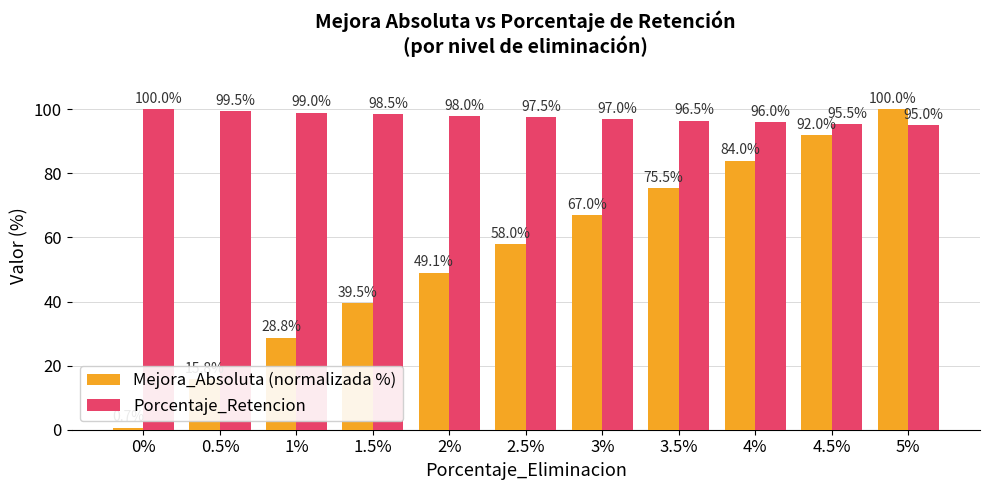

What is the value of the Porcentaje_Retencion bar at the 9th from the left?

96.0